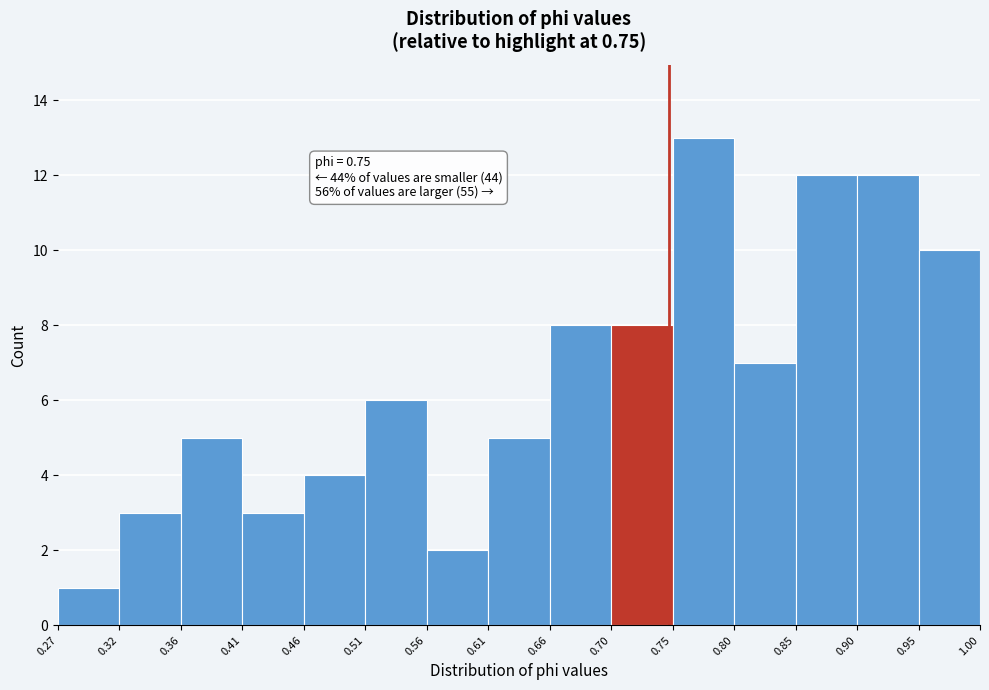

Which range on the x-axis has the tallest bar?

0.75 to 0.80